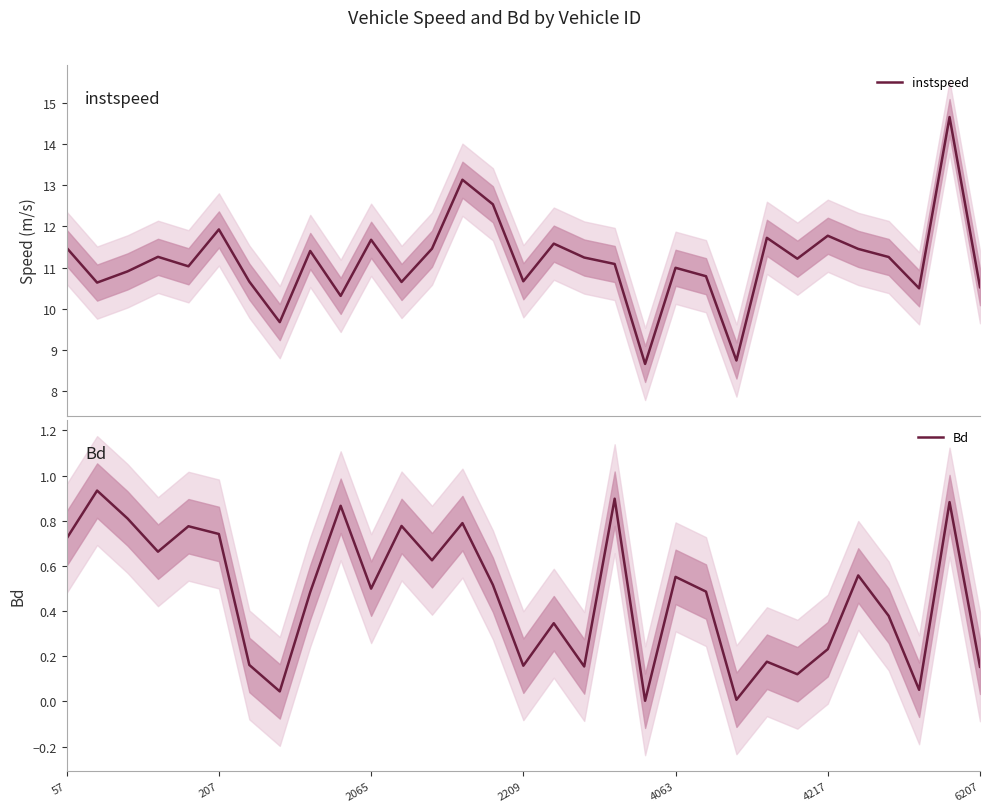

Rank the series by their maximum value, from highest to lowest.

instspeed, Bd